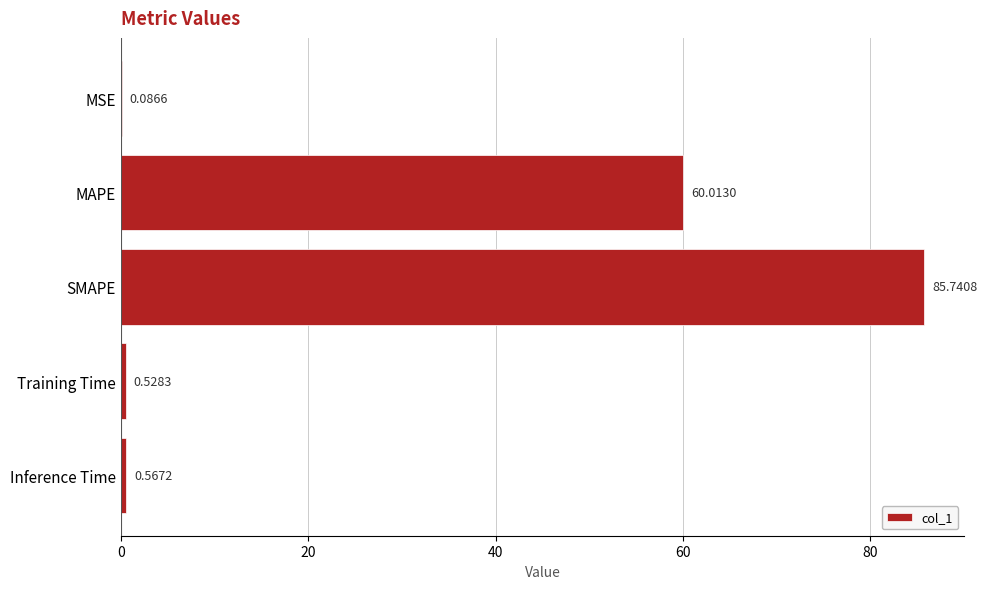

At which category does the chart reach its peak across all series?

SMAPE